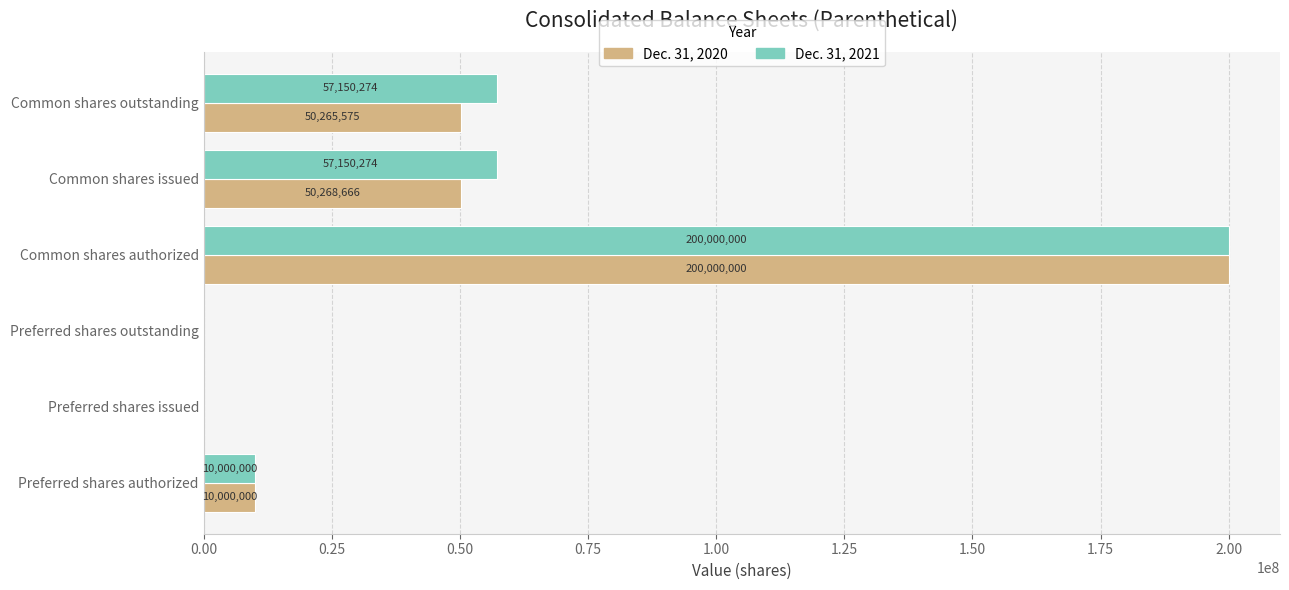

The Dec. 31, 2020 series shows 50265575 at Common shares outstanding. True or false?

True